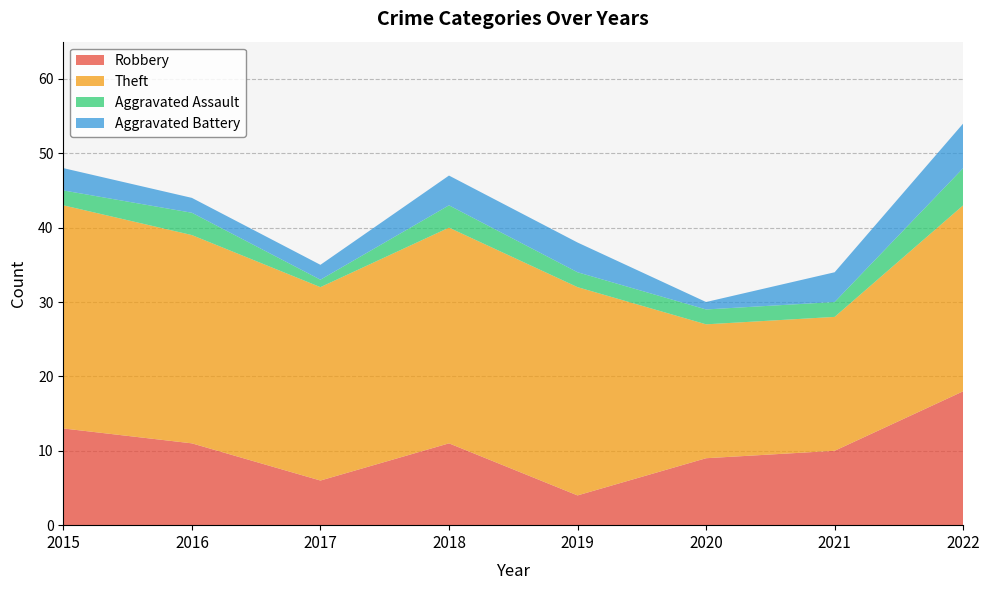

Reading right to left, list all the values displayed in this chart.

Robbery: 2022=18	2021=10	2020=9	2019=4	2018=11	2017=6	2016=11	2015=13
Theft: 2022=25	2021=18	2020=18	2019=28	2018=29	2017=26	2016=28	2015=30
Aggravated Assault: 2022=5	2021=2	2020=2	2019=2	2018=3	2017=1	2016=3	2015=2
Aggravated Battery: 2022=6	2021=4	2020=1	2019=4	2018=4	2017=2	2016=2	2015=3